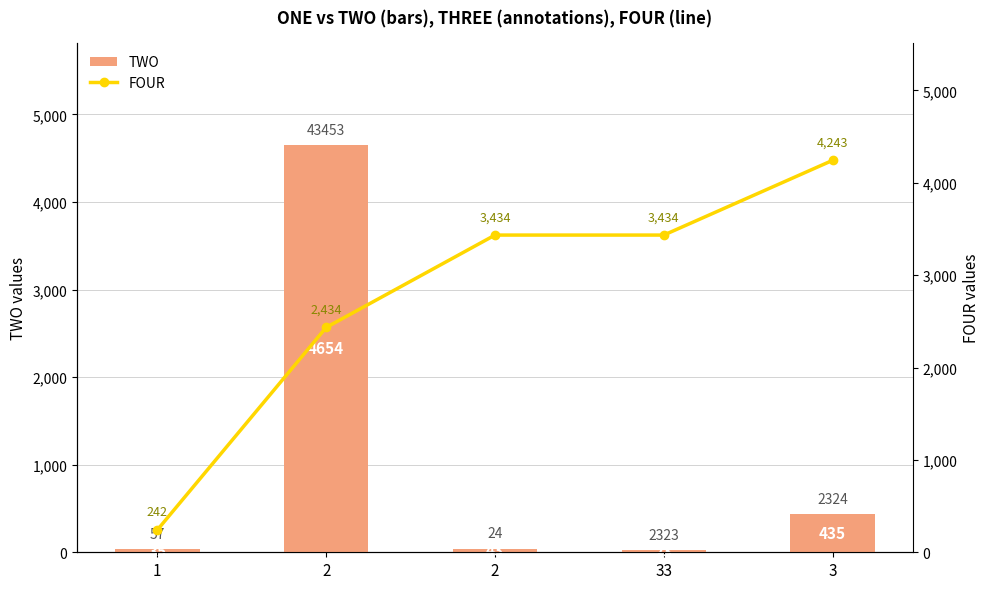

How many FOUR values are between 2434 and 3434?

3